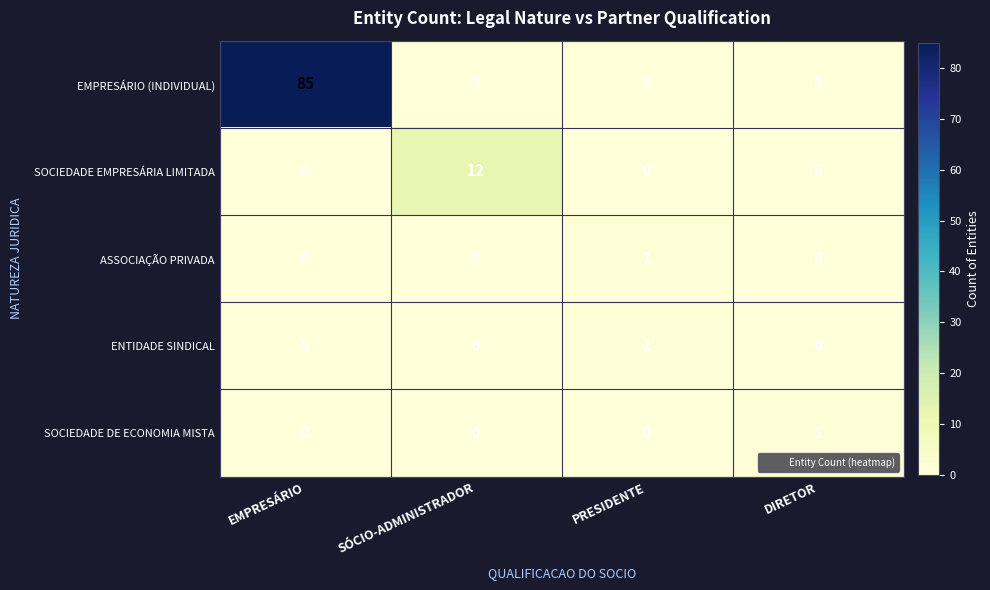

Which series has the largest total across all categories?

EMPRESÁRIO (INDIVIDUAL)